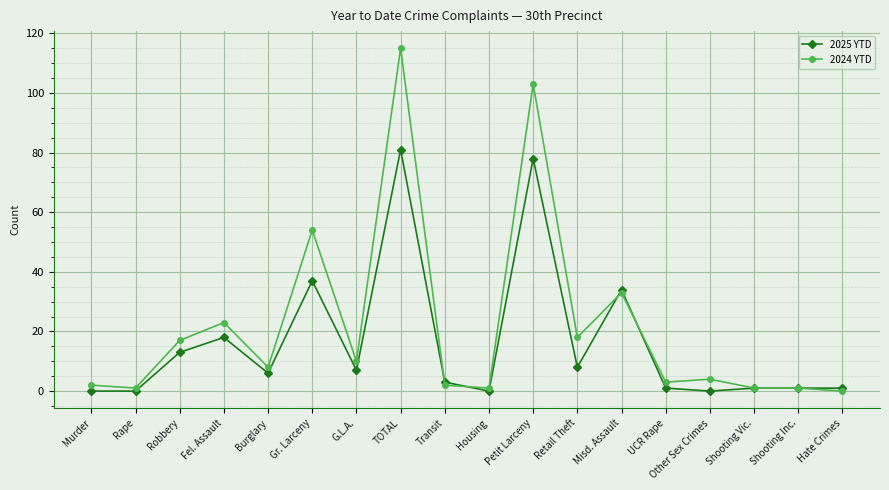

Between Housing and Other Sex Crimes, which series saw the biggest shift?

2024 YTD